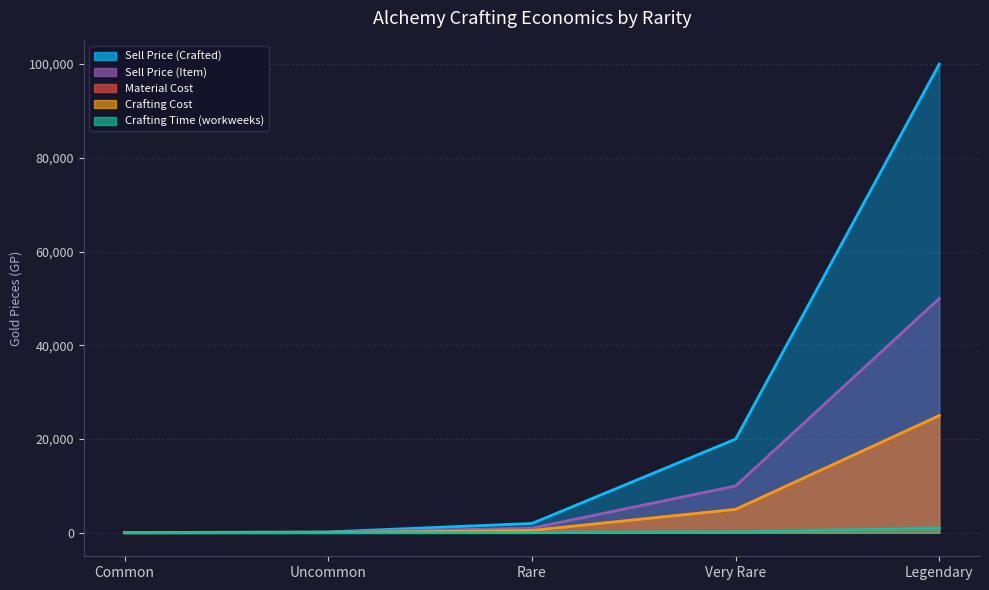

At how many categories does at least one series exceed 85084?

1